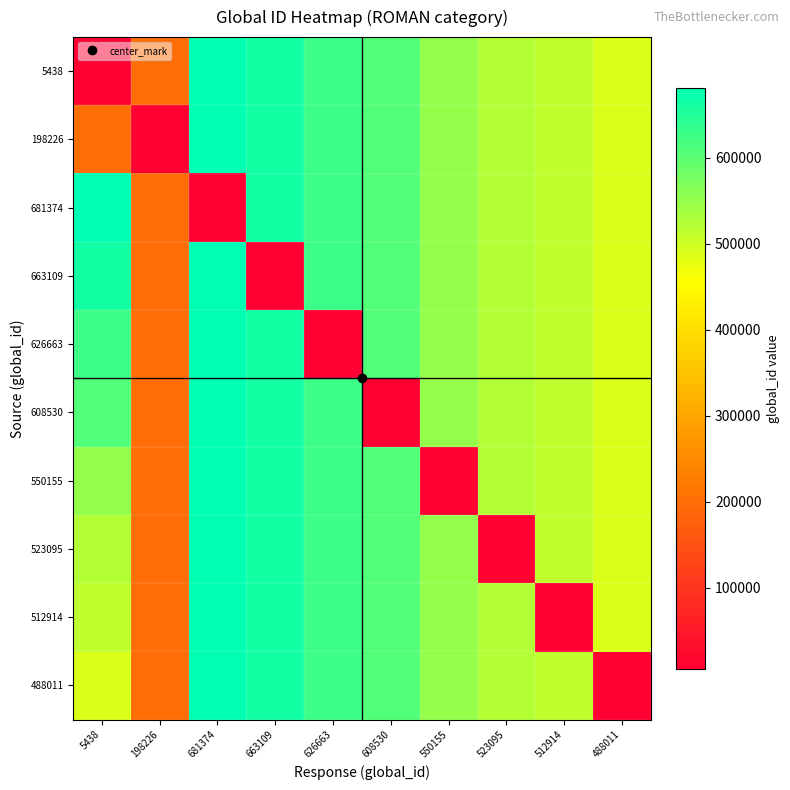

How many series are shown in this chart?

10